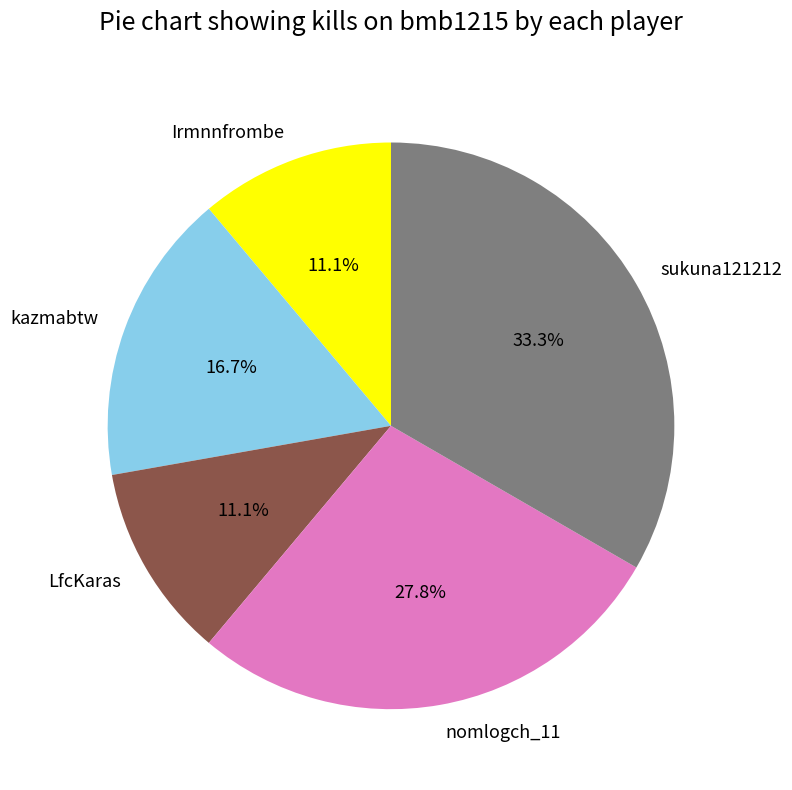

Which category has the biggest portion of the pie?

sukuna121212